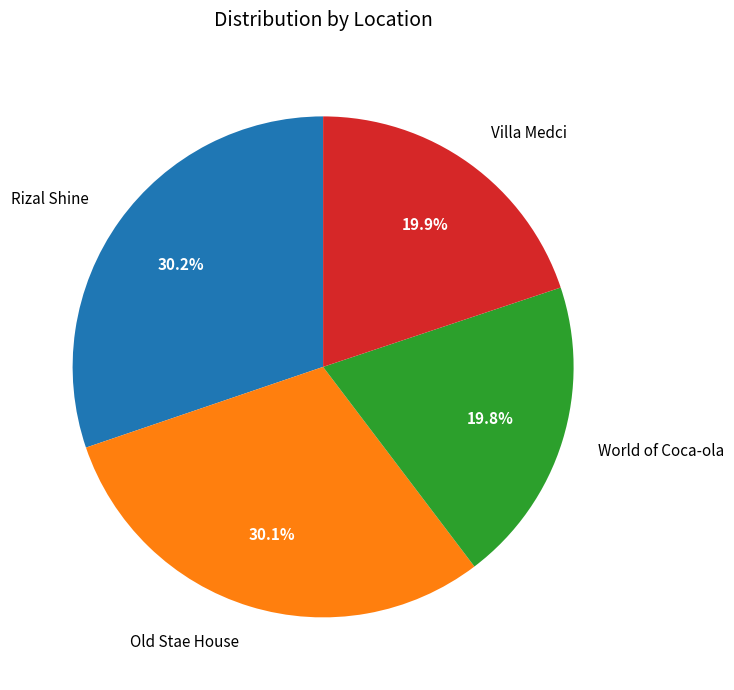

Is it true that Old Stae House is 44% of the pie?

False